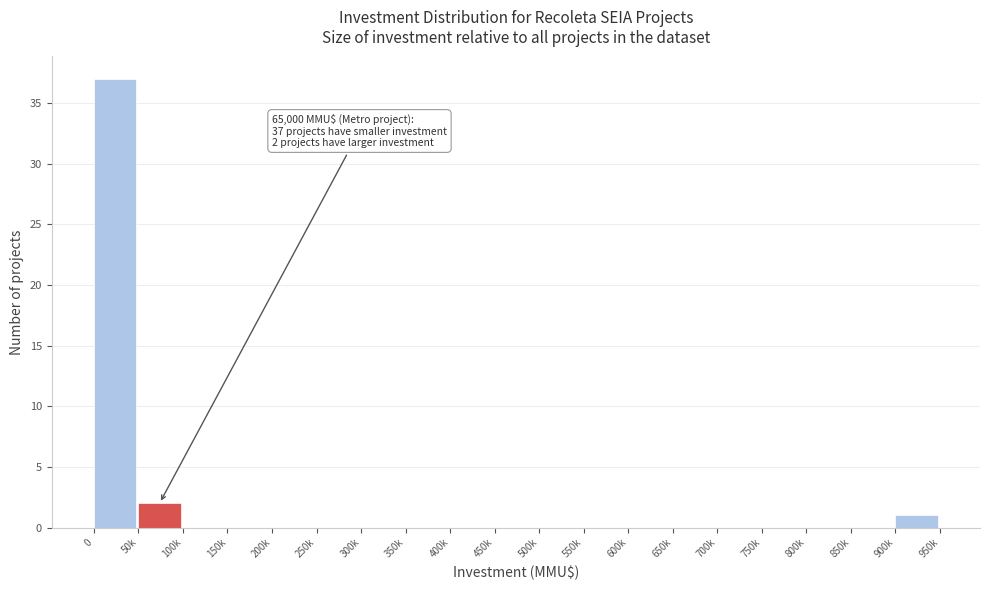

Reading left to right, transcribe all the data shown in this chart.

0=37	50k=2	100k=0	150k=0	200k=0	250k=0	300k=0	350k=0	400k=0	450k=0	500k=0	550k=0	600k=0	650k=0	700k=0	750k=0	800k=0	850k=0	900k=1